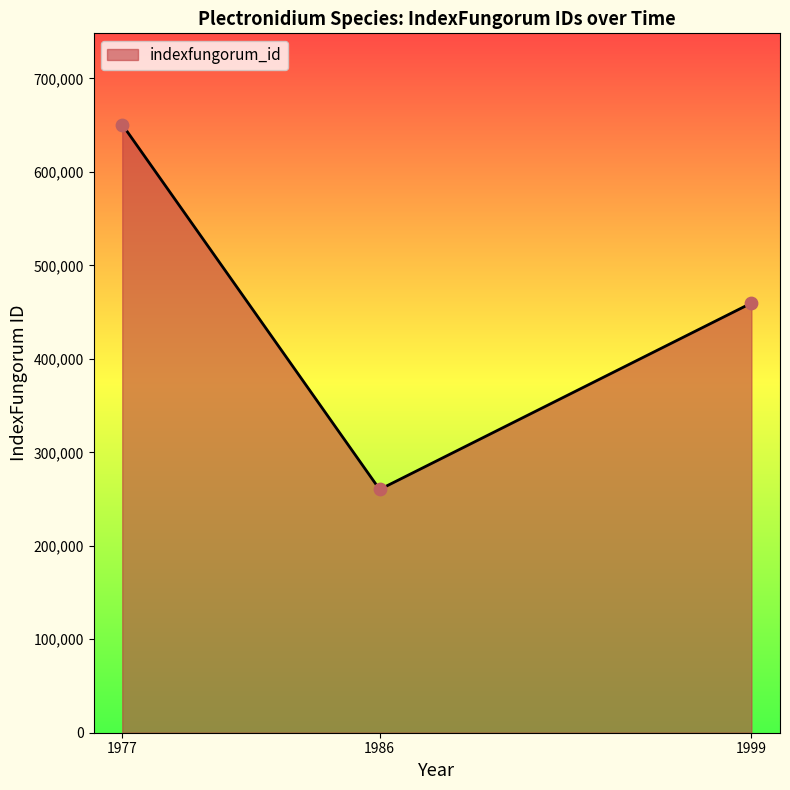

Approximately how many times larger is the value at 1986 compared to 1999?

0.6